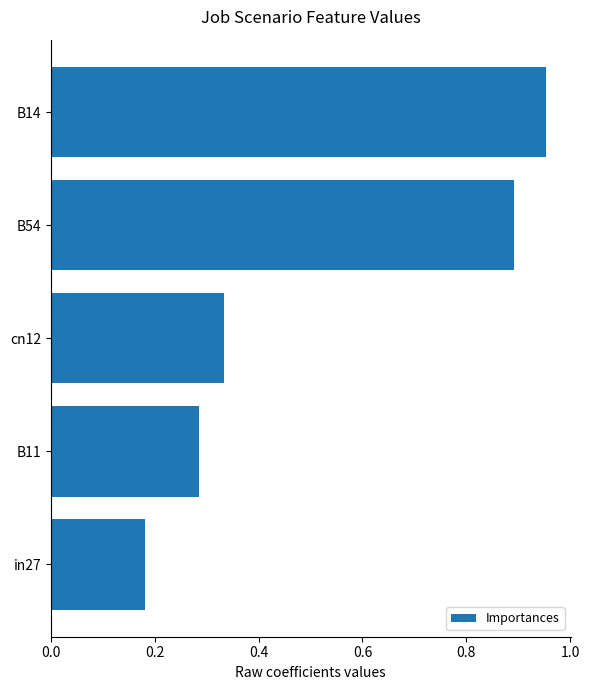

What is the average value?

0.5